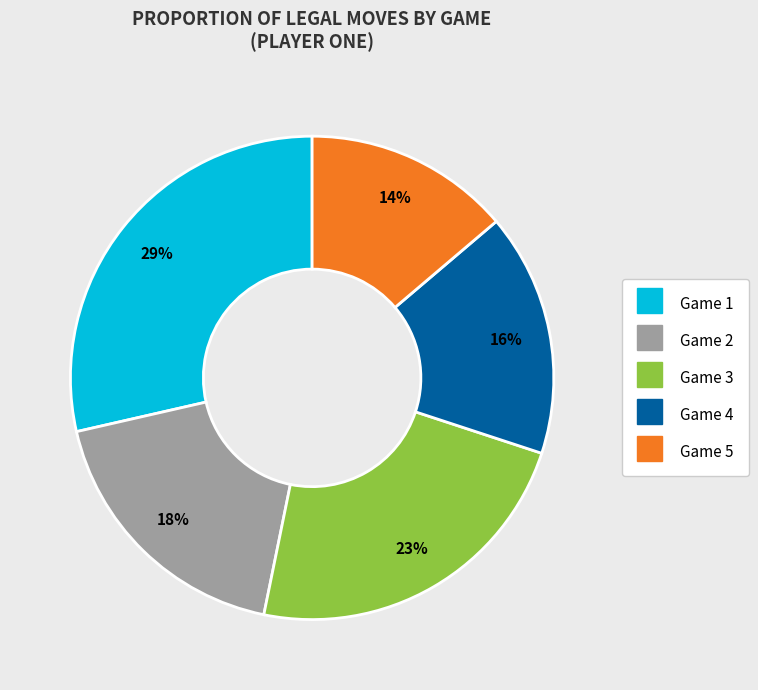

Is the sum of Game 1 and Game 4 greater than half?

No